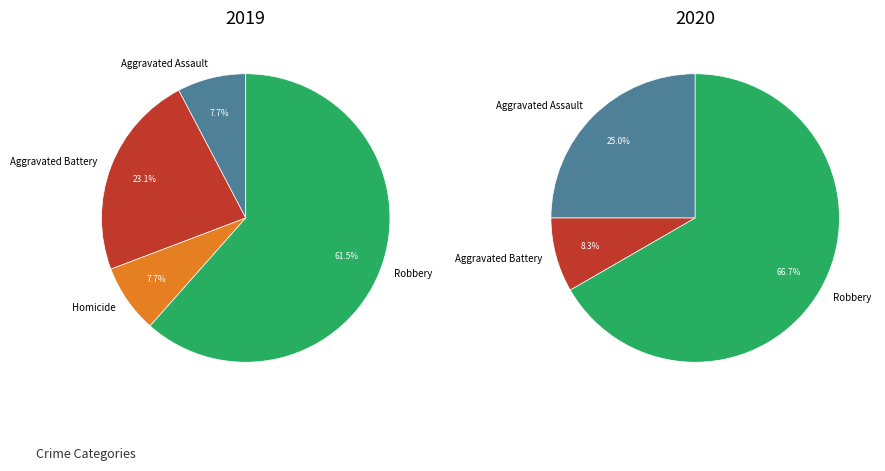

To the nearest percent, what portion does Homicide represent?

8%